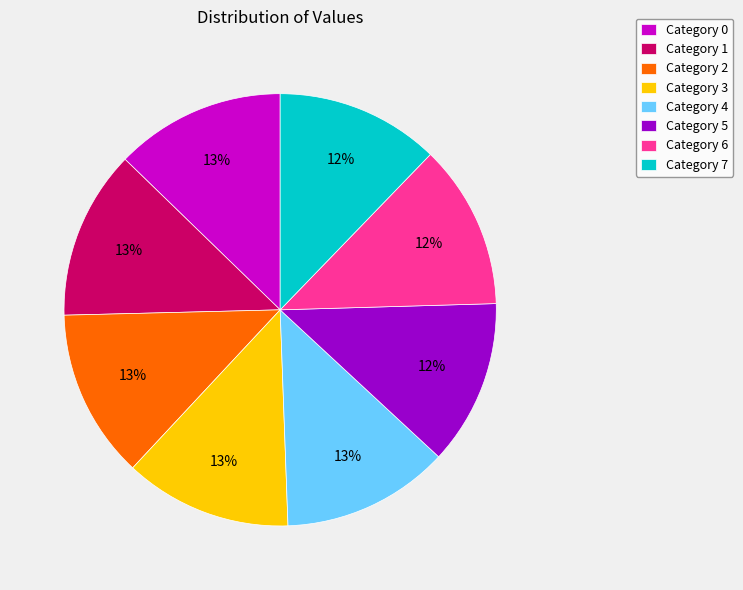

To the nearest percent, what is the average slice percentage?

12%